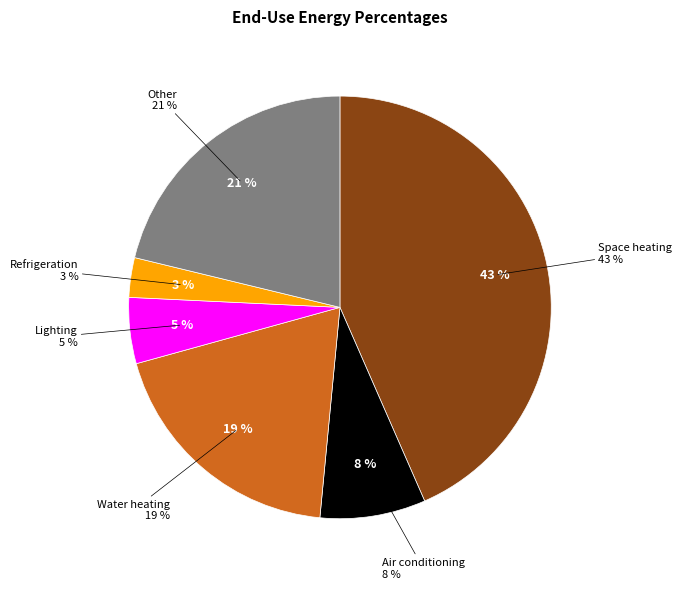

Combined, do Water heating and Other account for over 50%?

No